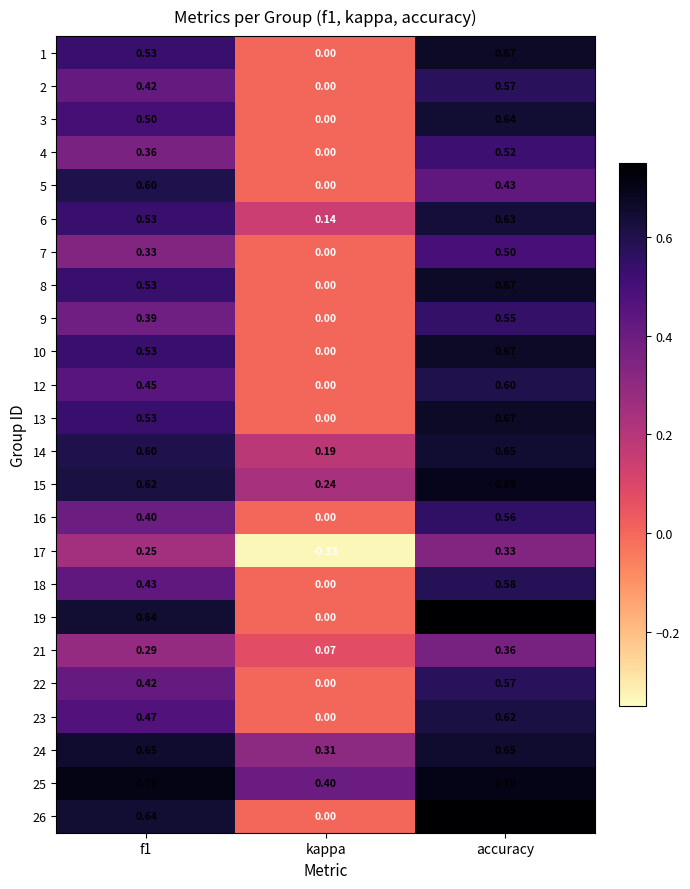

Where is 16 nearest to the value 0?

kappa